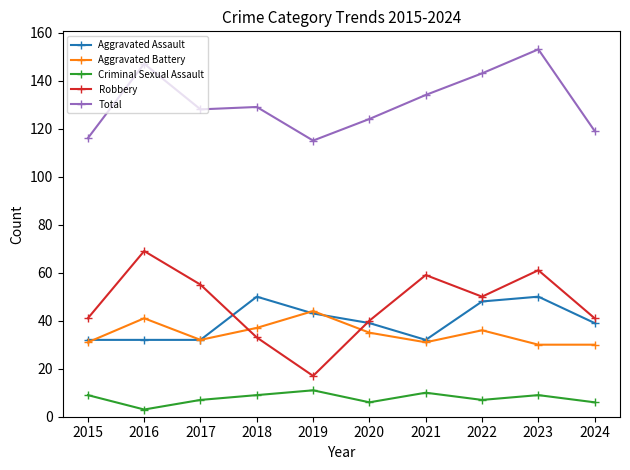

Reading left to right, extract all data points from this chart.

Aggravated Assault: 32	32	32	50	43	39	32	48	50	39
Aggravated Battery: 31	41	32	37	44	35	31	36	30	30
Criminal Sexual Assault: 9	3	7	9	11	6	10	7	9	6
Robbery: 41	69	55	33	17	40	59	50	61	41
Total: 116	147	128	129	115	124	134	143	153	119